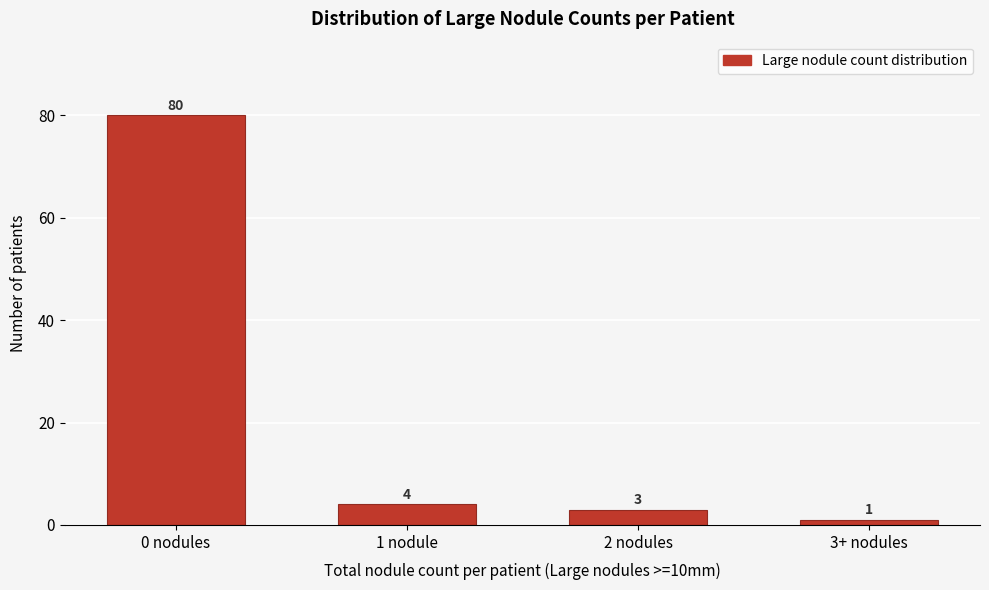

Reading right to left, what are all the values shown in this chart?

1	3	4	80